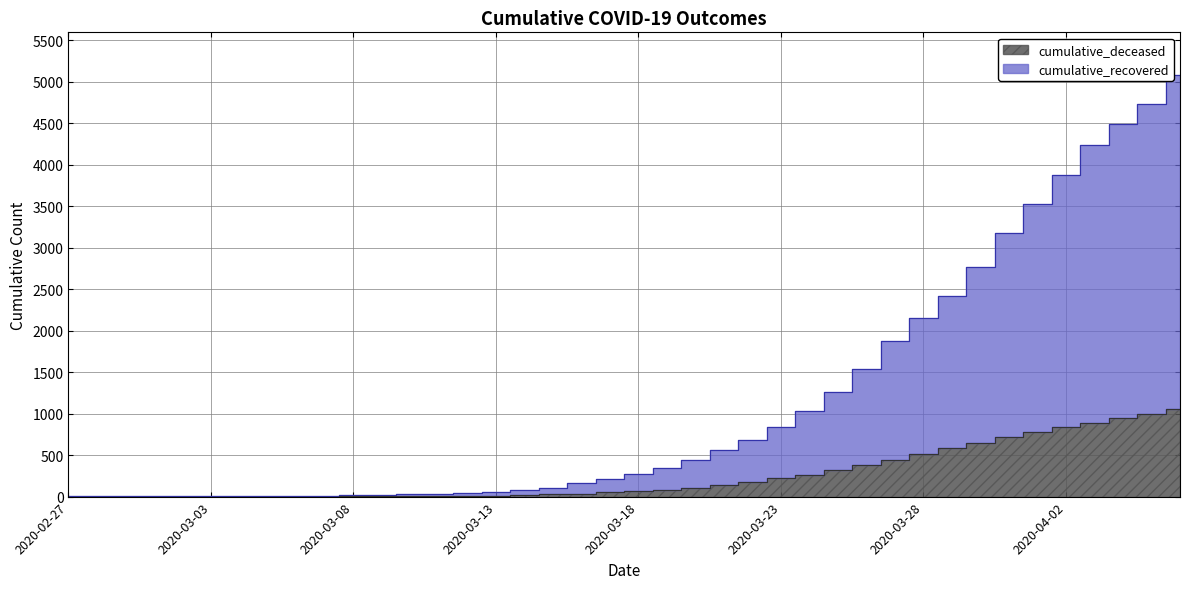

True or false: cumulative_recovered and cumulative_deceased cross at least once.

False